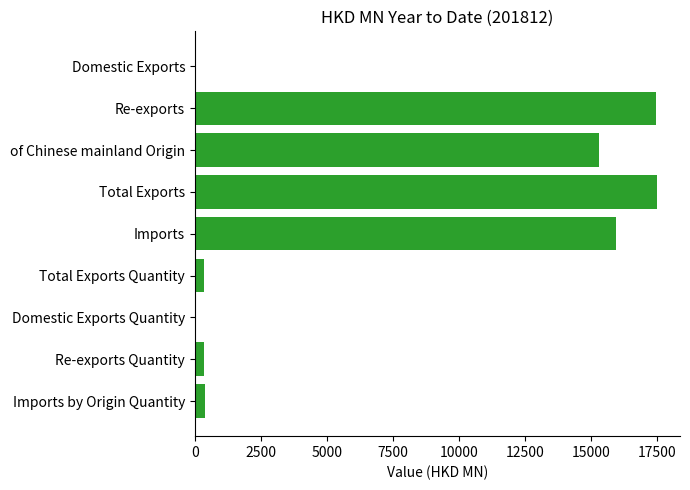

The chart shows a value of 352.3 at Re-exports Quantity. True or false?

True